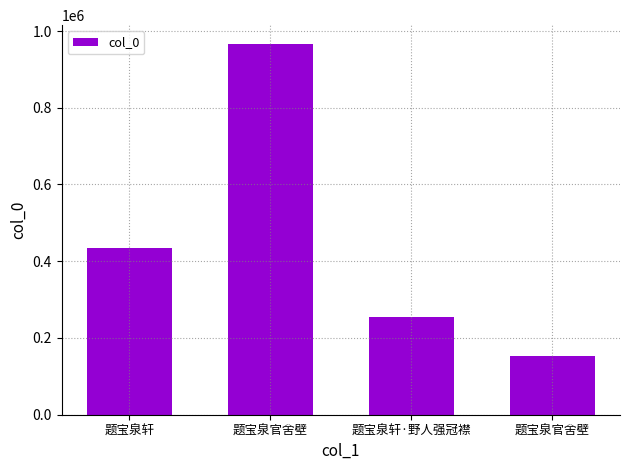

Is it true that the value at 题宝泉轩·野人强冠襟 is 329790?

False